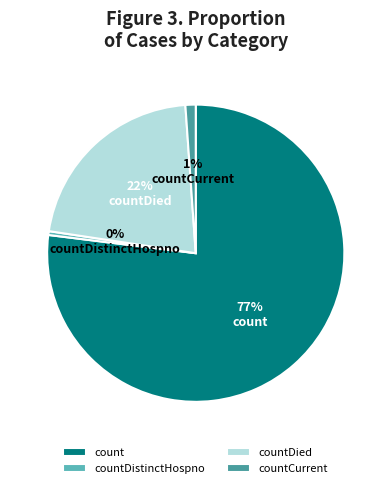

Which has a higher value, countDistinctHospno or countCurrent?

countCurrent